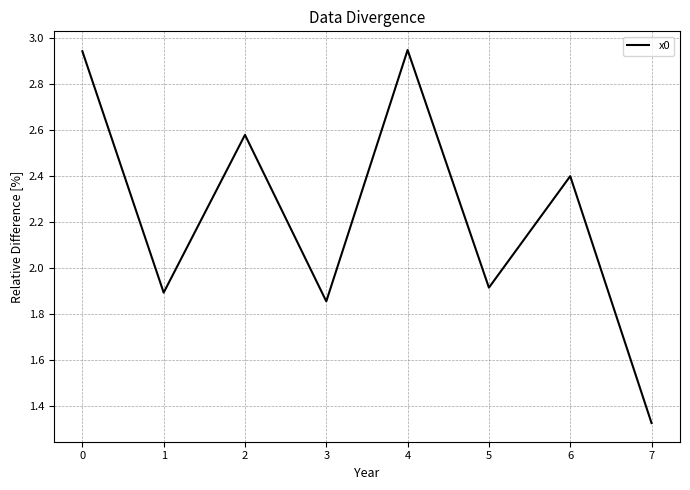

The chart shows a value of 0.7 at 7. True or false?

False